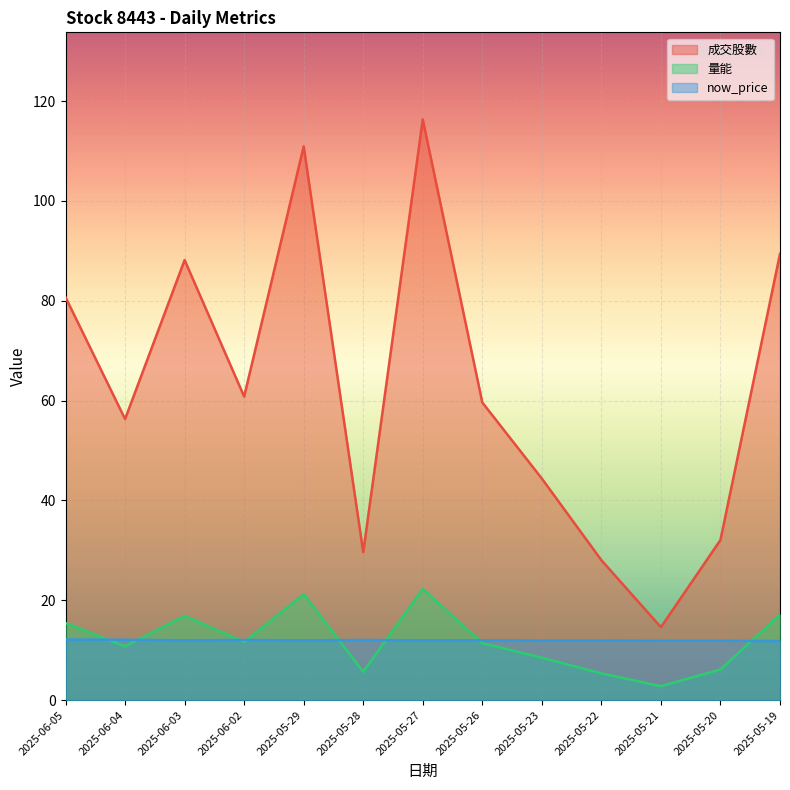

Count the now_price values in the range 11 to 12.

9